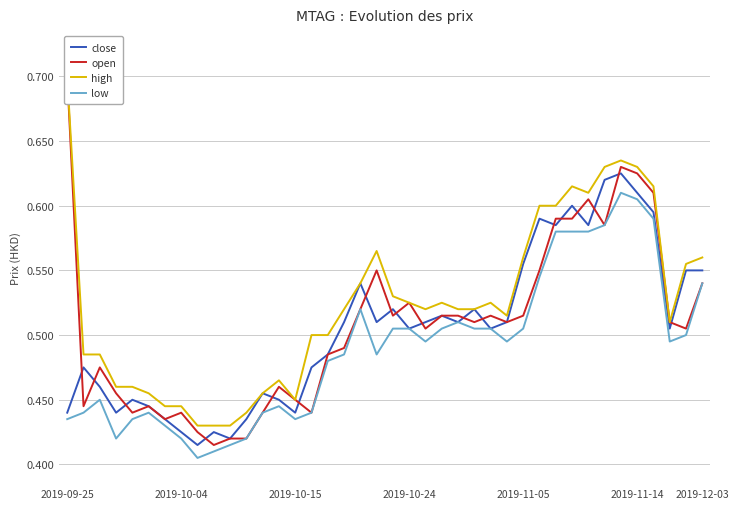

Which has a higher value, 35 or 15?

35